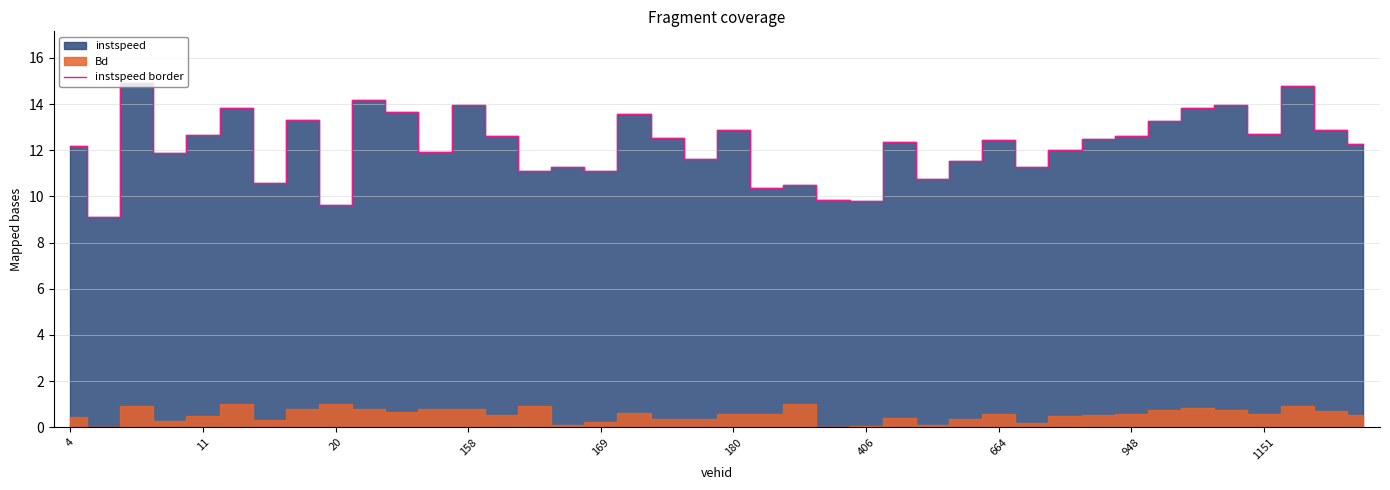

What is the highest value of the instspeed border series?

14.9